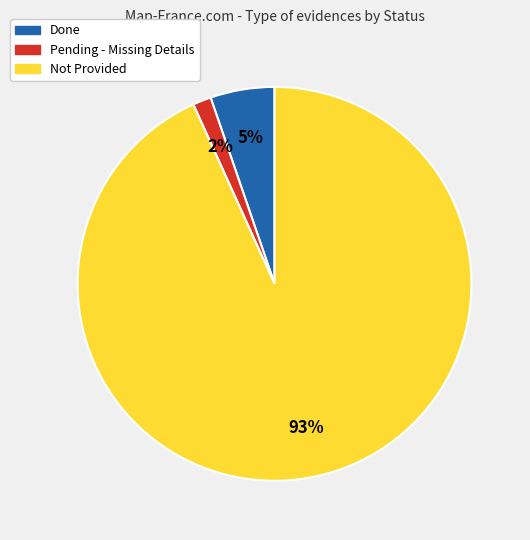

To the nearest percent, what is the difference between the Not Provided and Done slice percentages?

88%